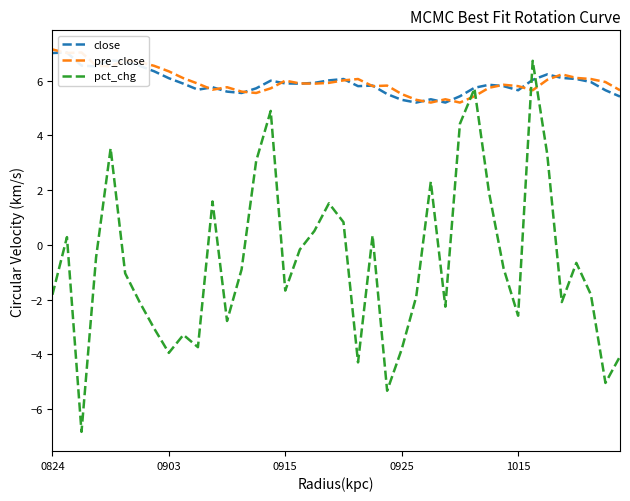

What is the sum of the close values at 0824 and 25?

12.2